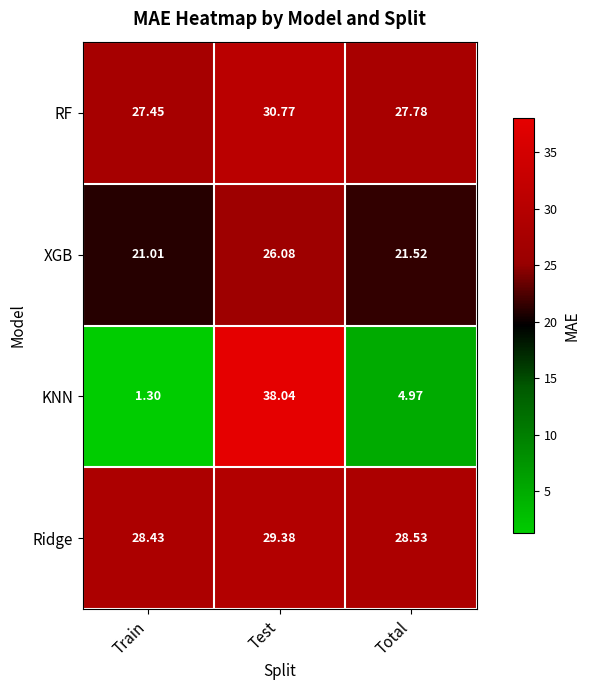

Which category has the lowest value in the RF series?

Train